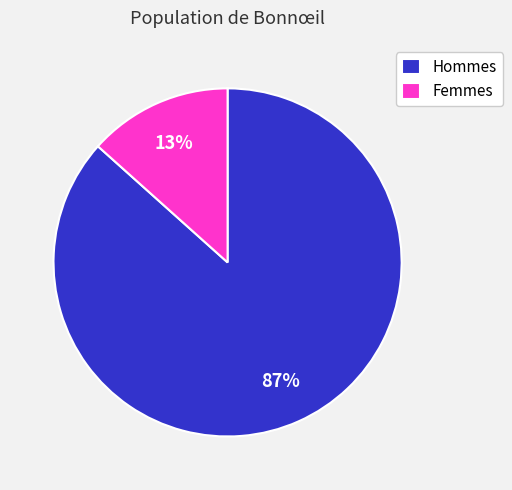

Between Hommes and Femmes, which is larger?

Hommes